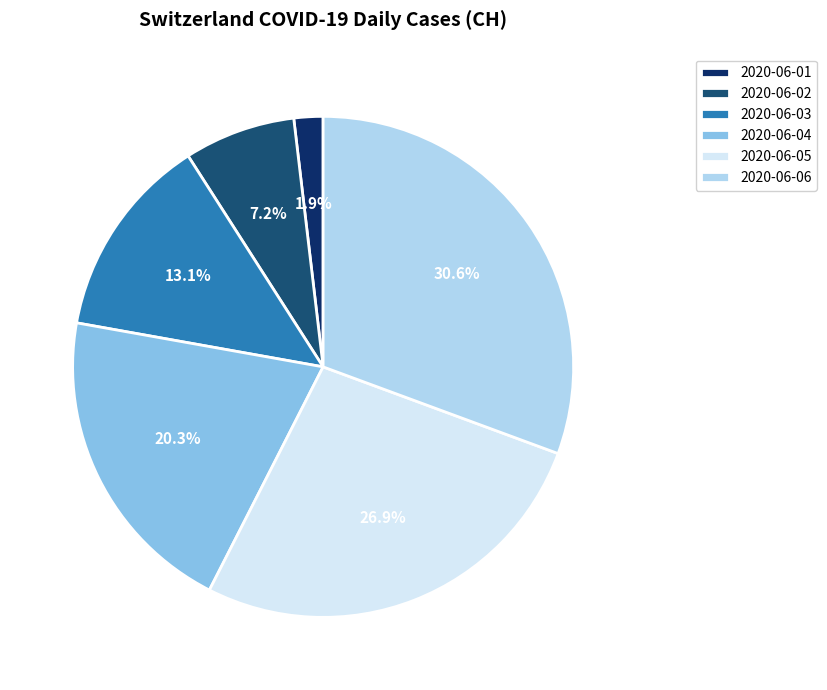

What is the total percentage of 2020-06-06 and 2020-06-02?

37.8%